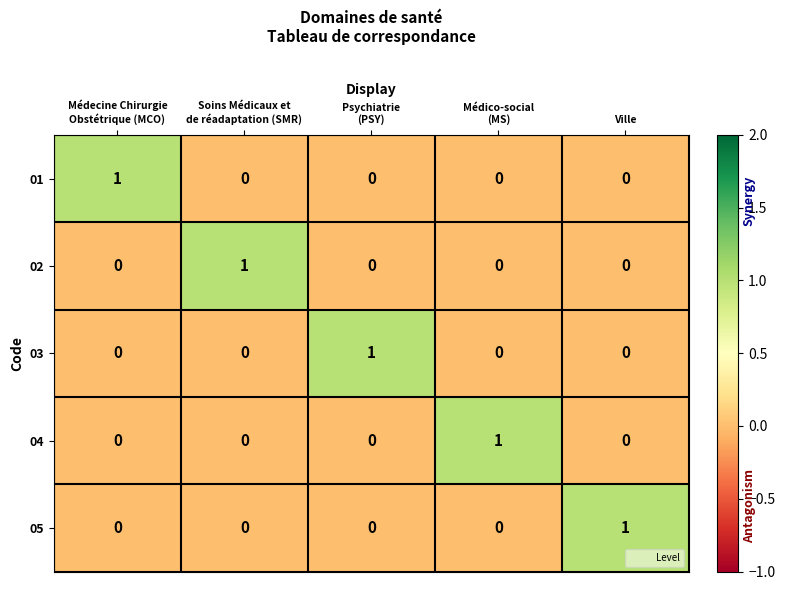

Reading left to right, transcribe all the data shown in this chart.

01: 1	0	0	0	0
02: 0	1	0	0	0
03: 0	0	1	0	0
04: 0	0	0	1	0
05: 0	0	0	0	1